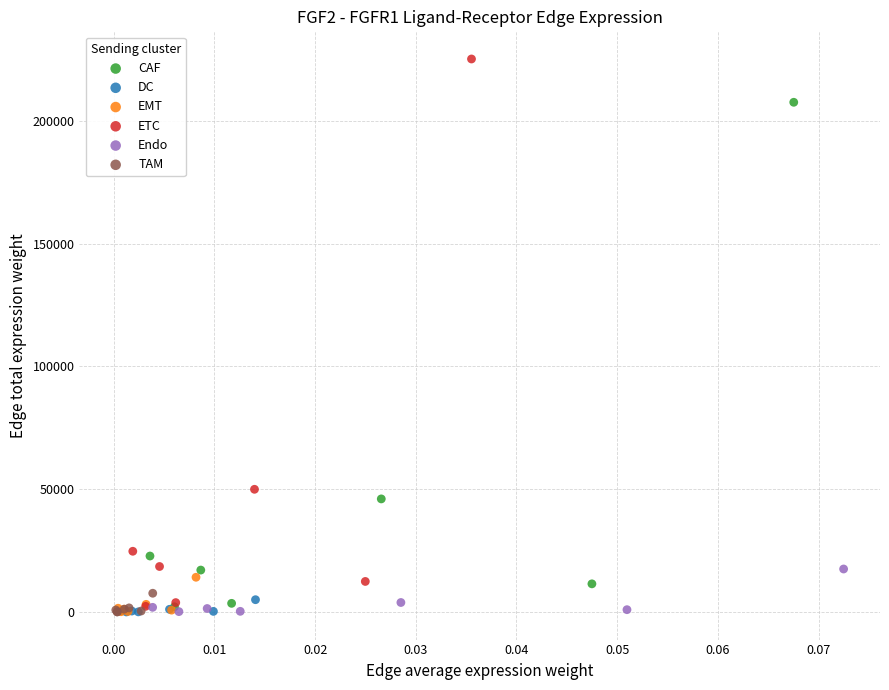

Which series contains the highest Y value?

ETC